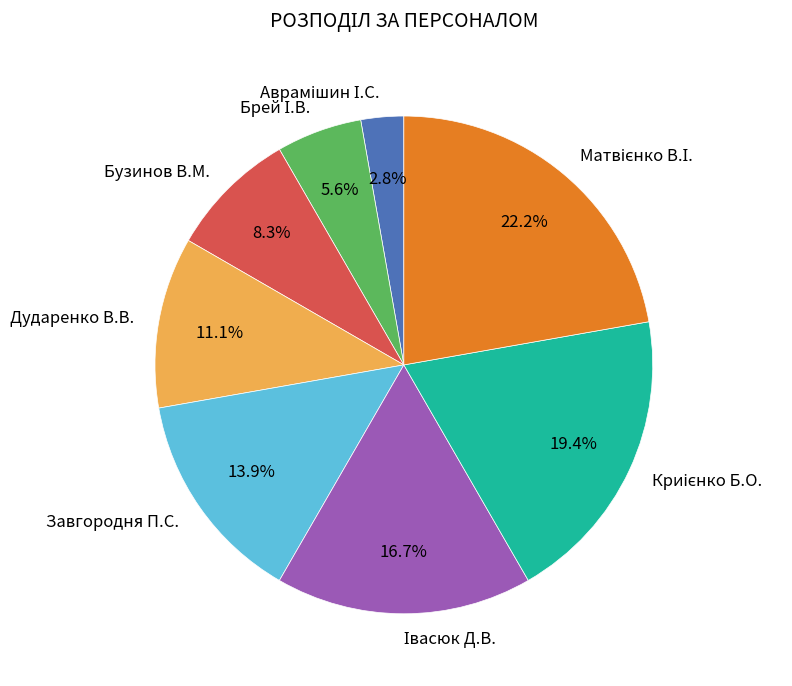

To the nearest percent, what percentage of the pie is Бузинов В.М.?

8%